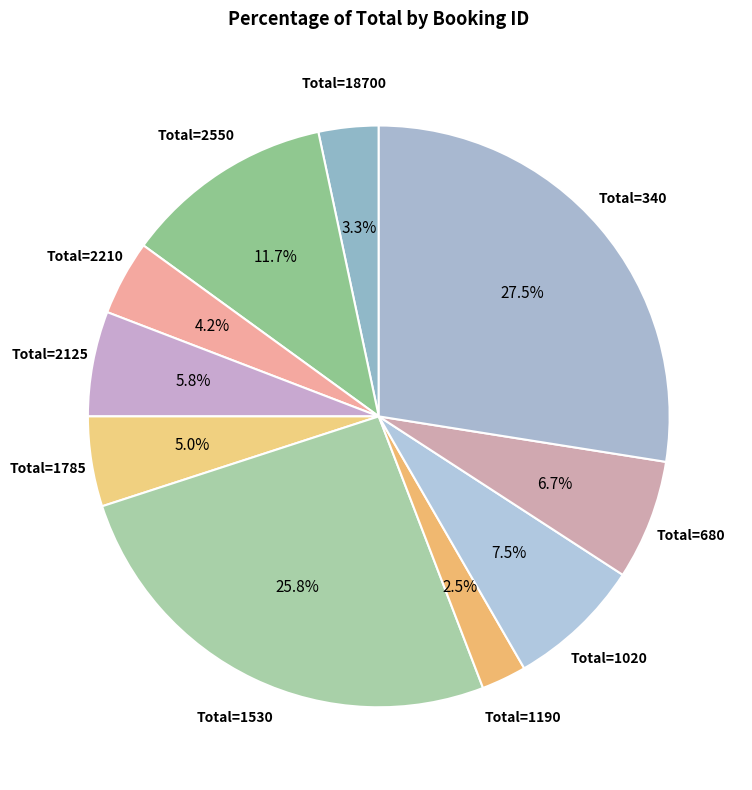

How many slices are in this pie chart?

10